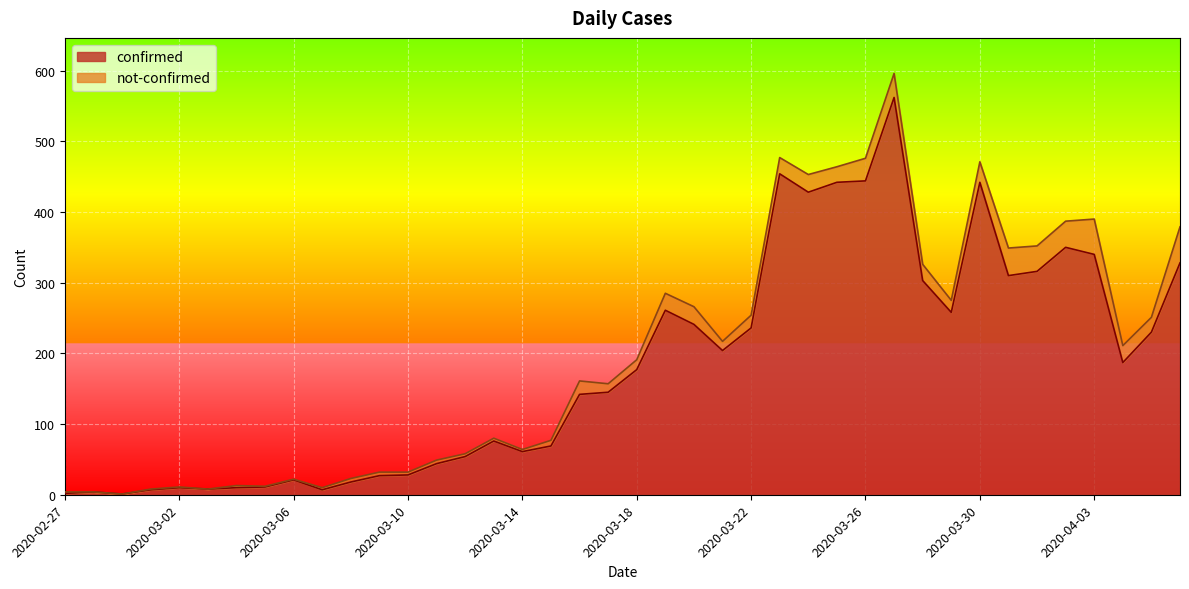

True or false: the data shows 336 at 2020-04-05.

False